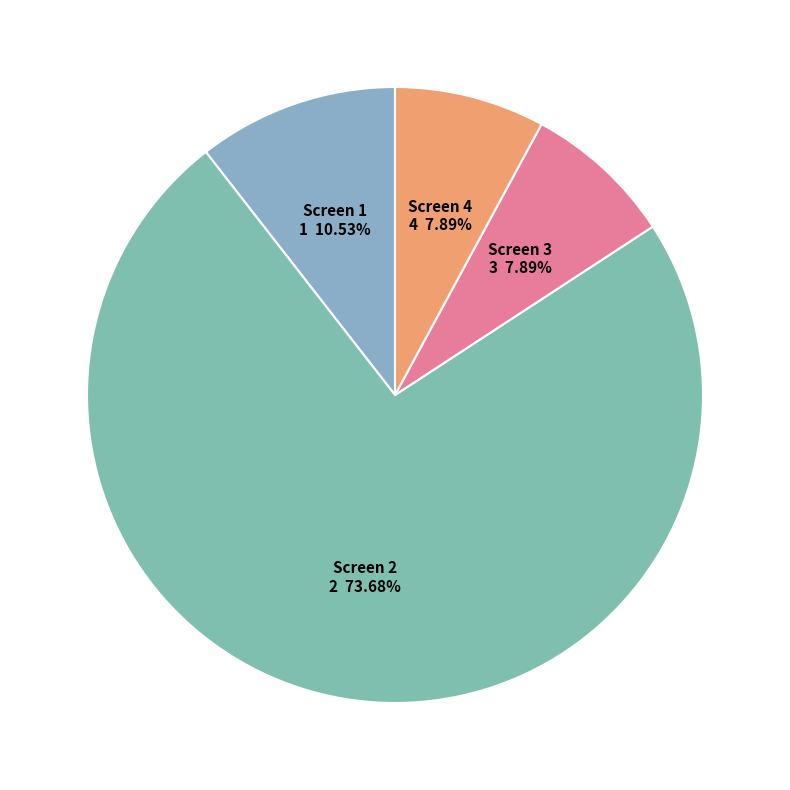

Is the sum of Screen 3 and Screen 2 greater than half?

Yes